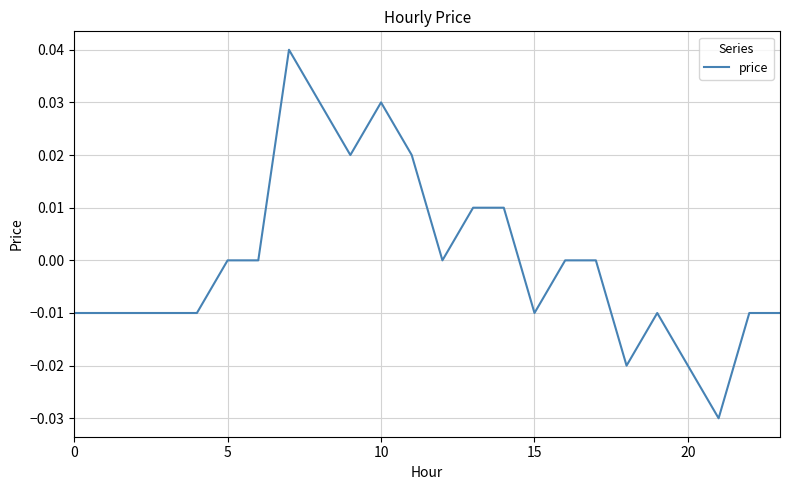

How many lines are shown in the chart?

1